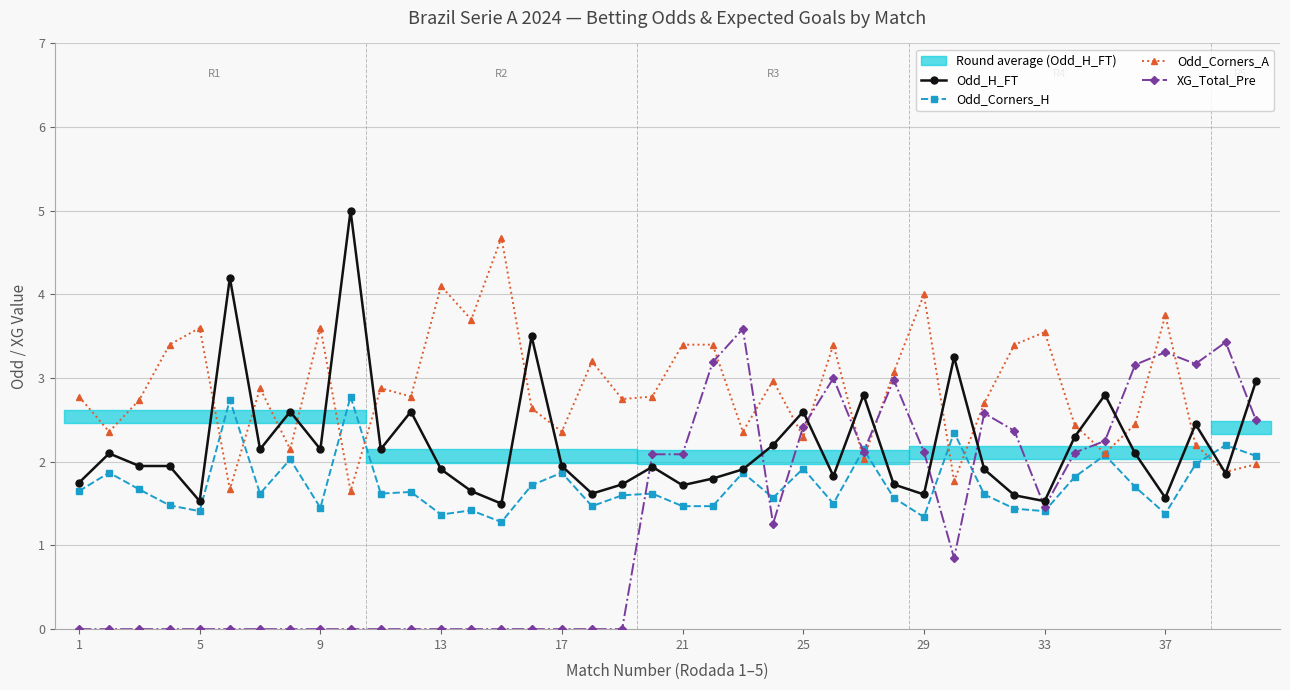

Is it true that Odd_Corners_A equals 5.0 at 5?

False